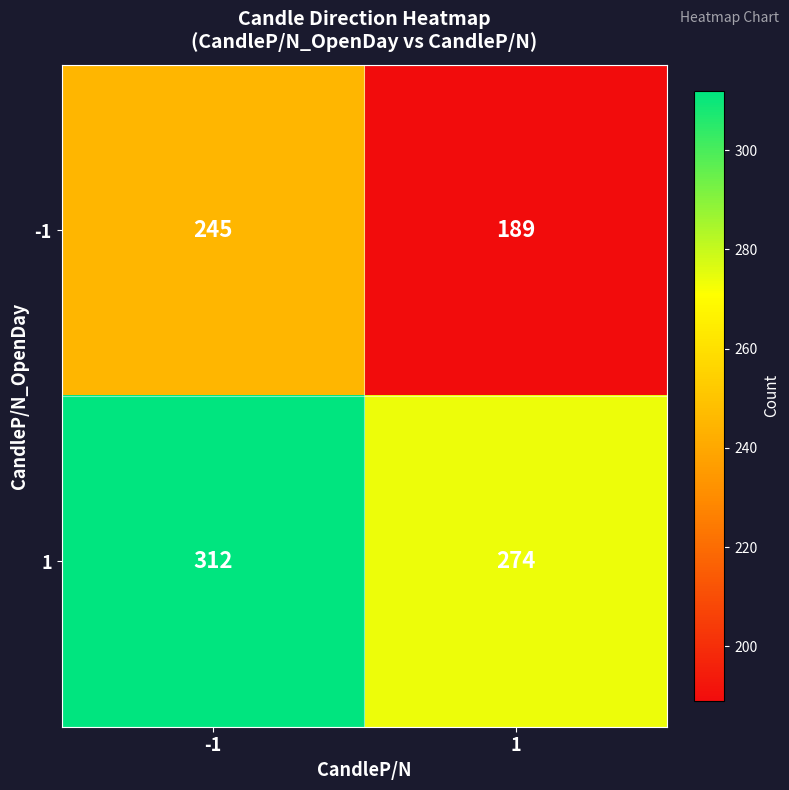

What is the approximate value of 1 at 1, to the nearest 10?

270